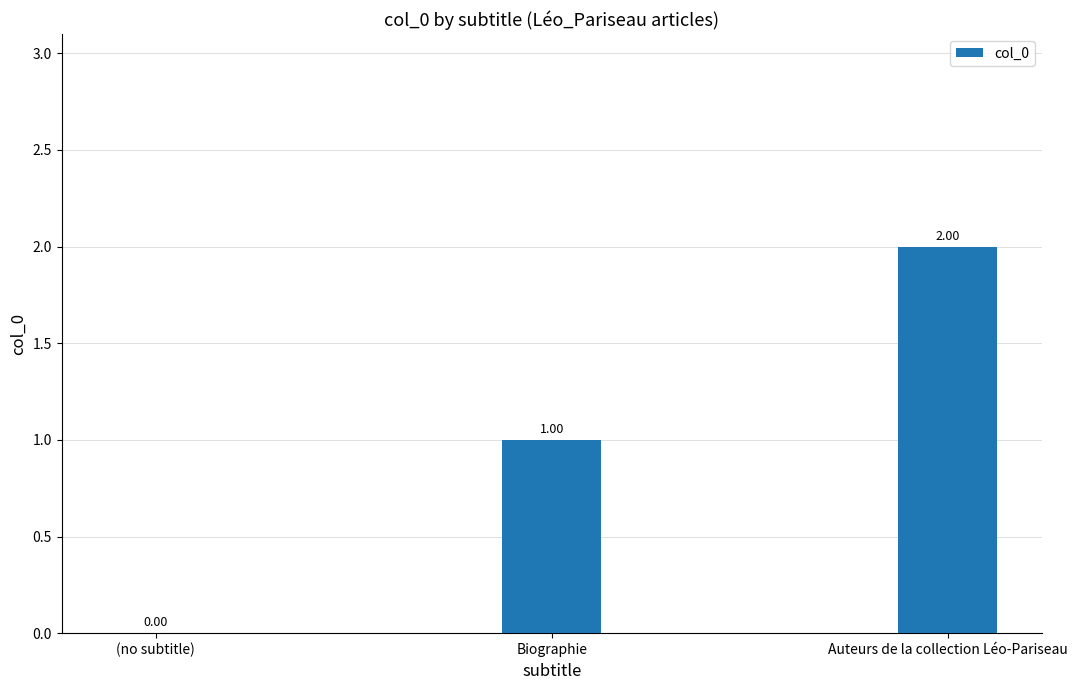

Which label corresponds to the largest value in the chart?

Auteurs de la collection Léo-Pariseau